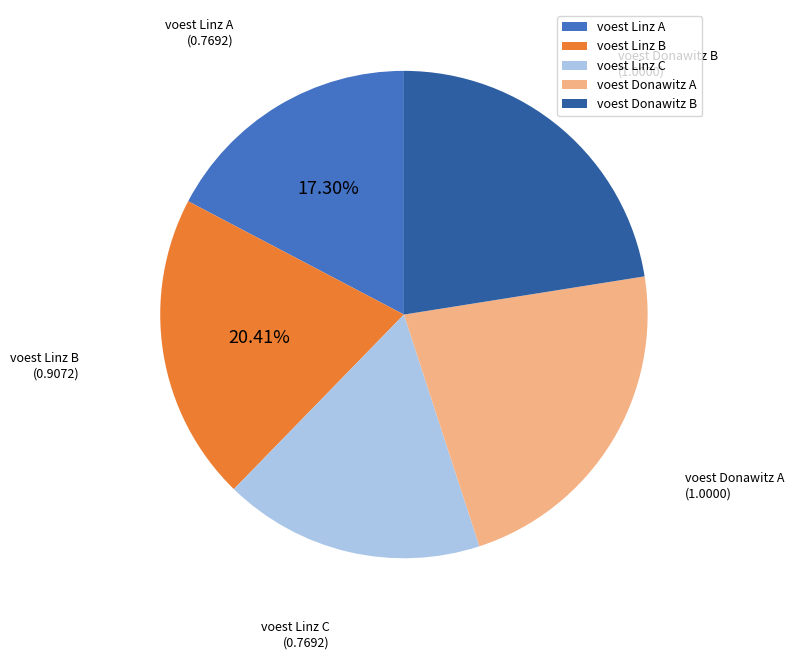

Do voest Linz A and voest Linz B together represent more than half of the pie?

No